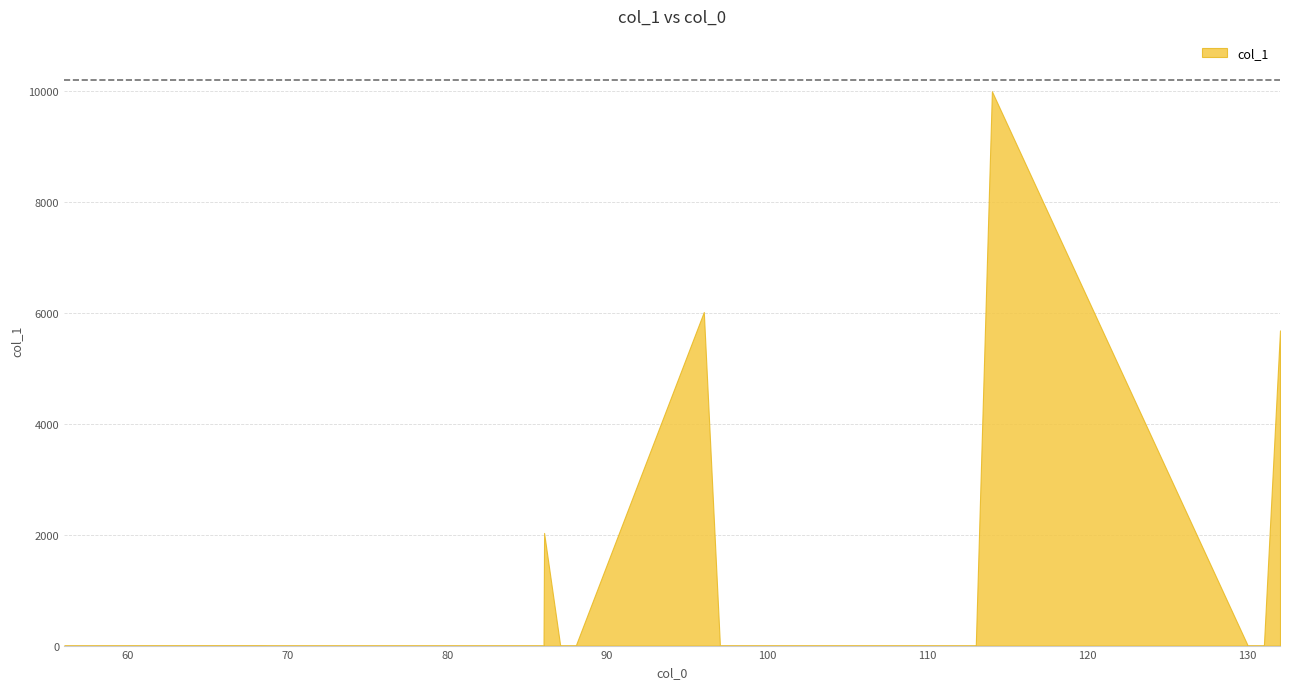

Rank the categories by value from lowest to highest.

85.052763, 131.058241, 113.047677, 97.052763, 100.039852, 112.039852, 84.044938, 130.050416, 69.057849, 87.068413, 73.052763, 71.049689, 72.021128, 56.050024, 102.031692, 86.024202, 88.039852, 85.028953, 70.029288, 60.044938, 68.050024, 86.060588, 132.066066, 96.044938, 114.055502